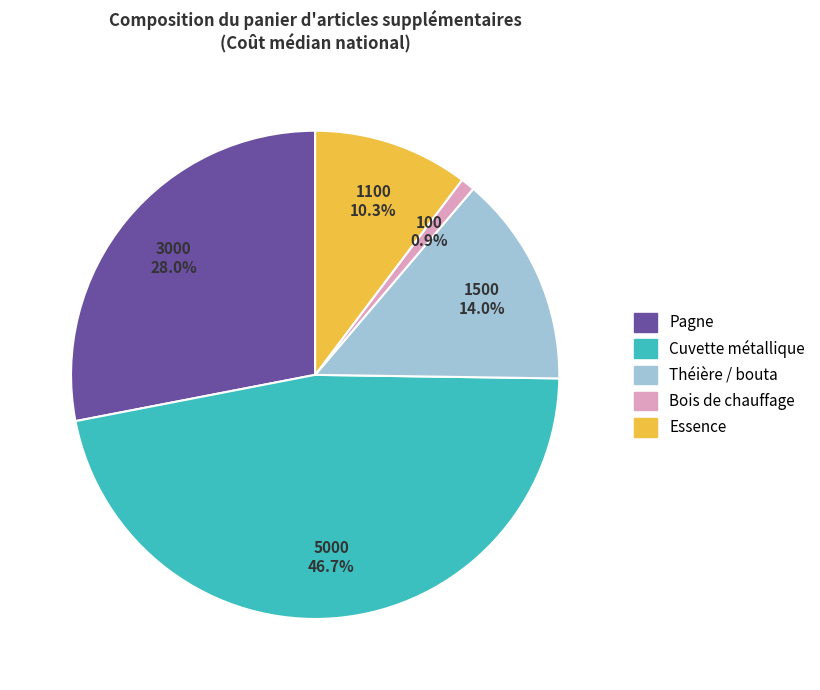

Is it true that Essence is 10% of the pie?

True